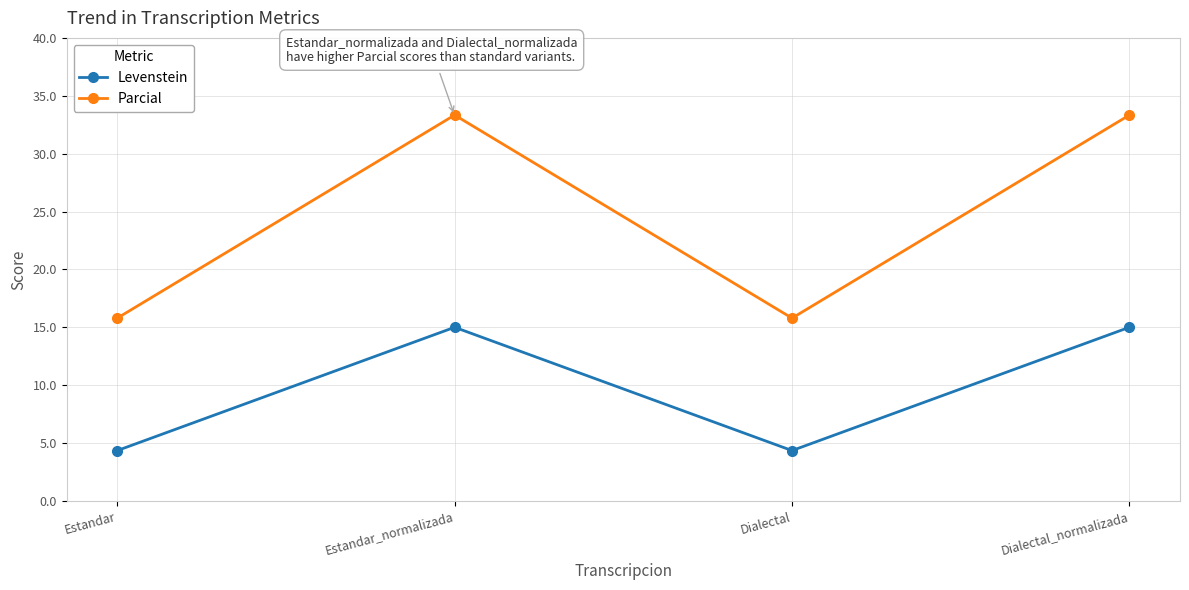

What is the minimum value shown in the chart?

4.3